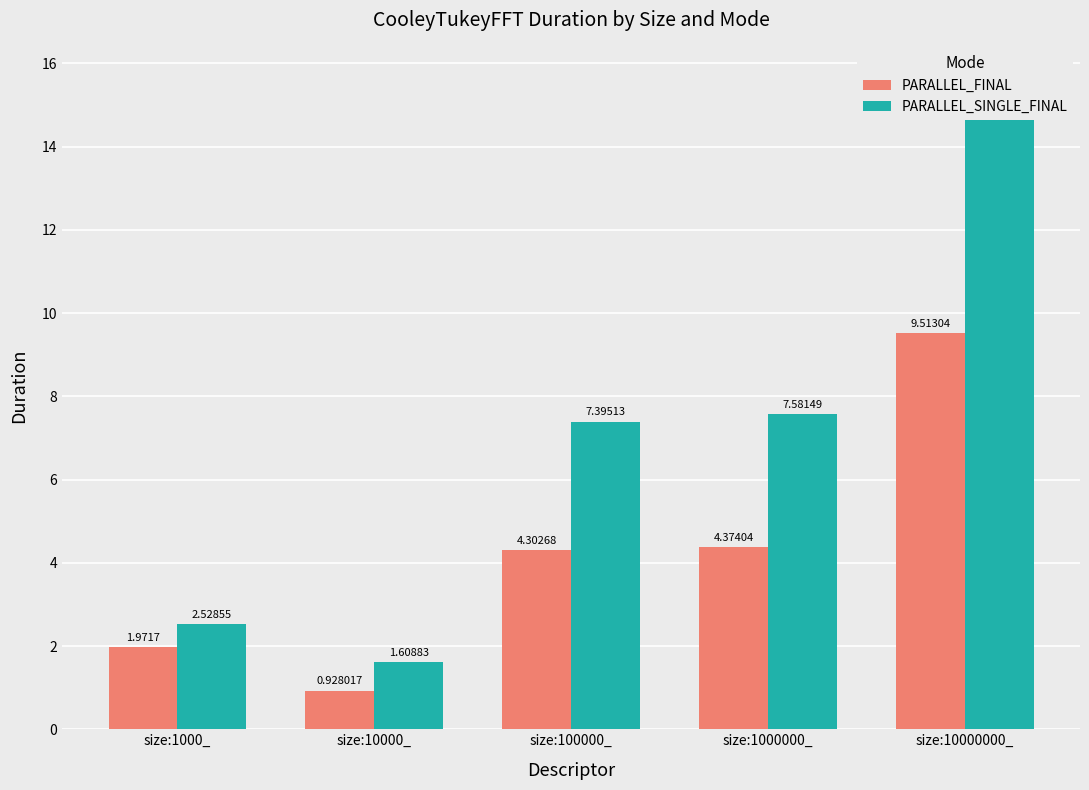

Which category has the lowest value across all series?

size:10000_